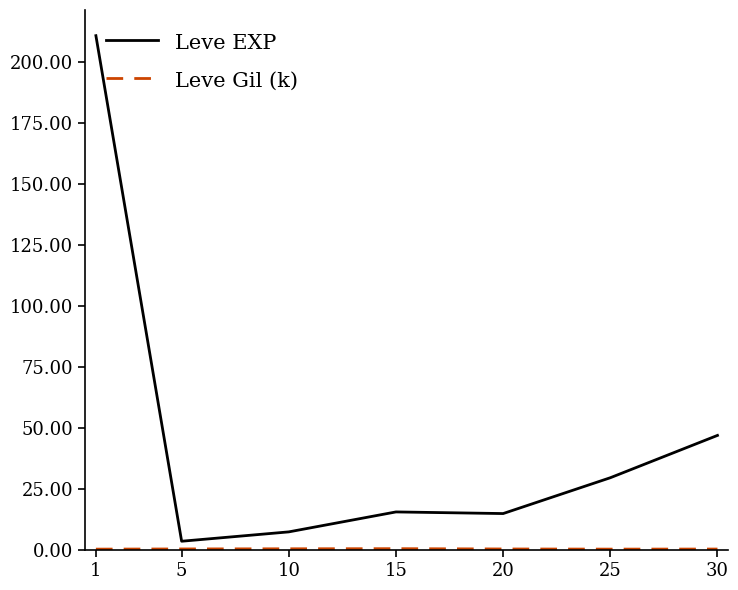

Does the chart display data point markers on the line(s)?

No